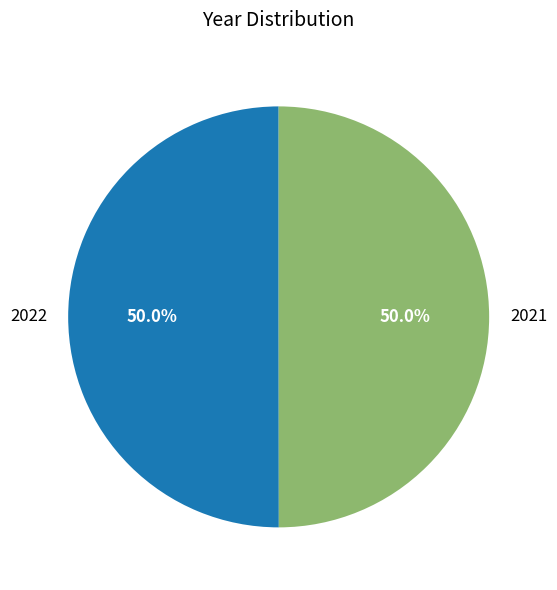

What is the ratio of the value at 2022 to the value at 2021?

1.0